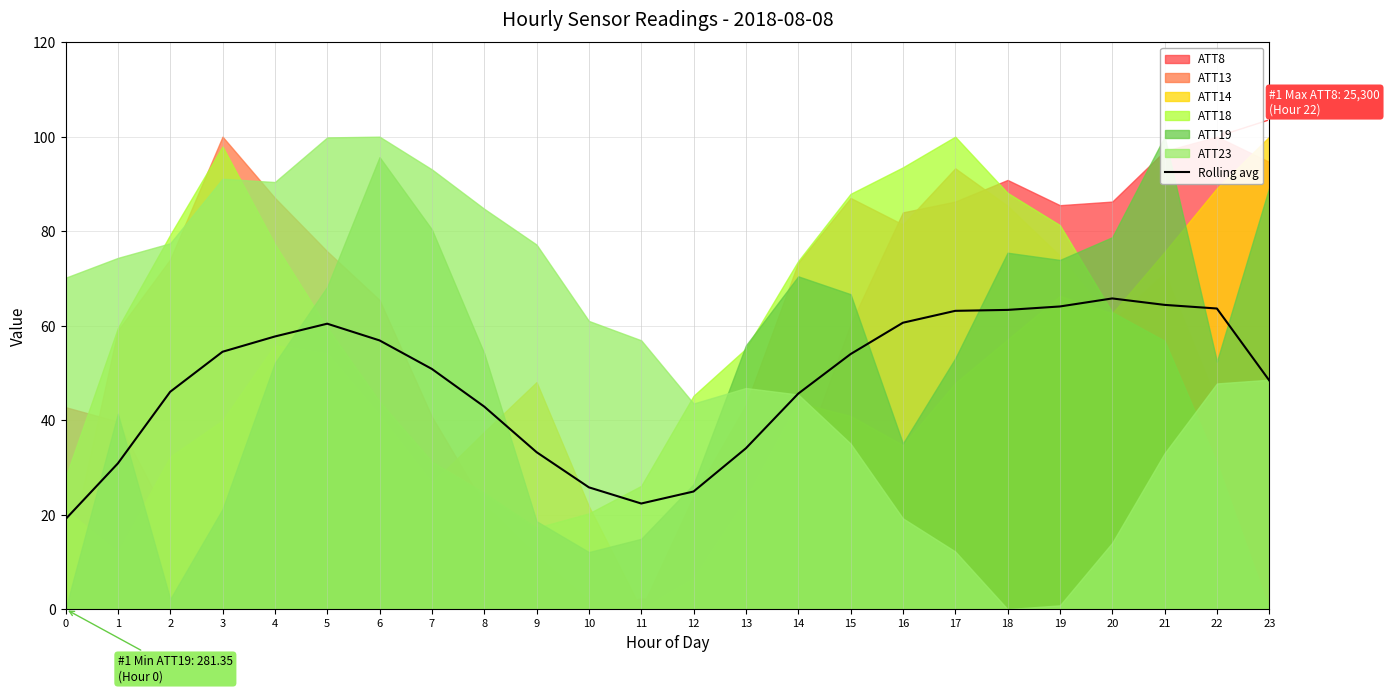

True or false: the data has more than 1 interior local peaks.

True